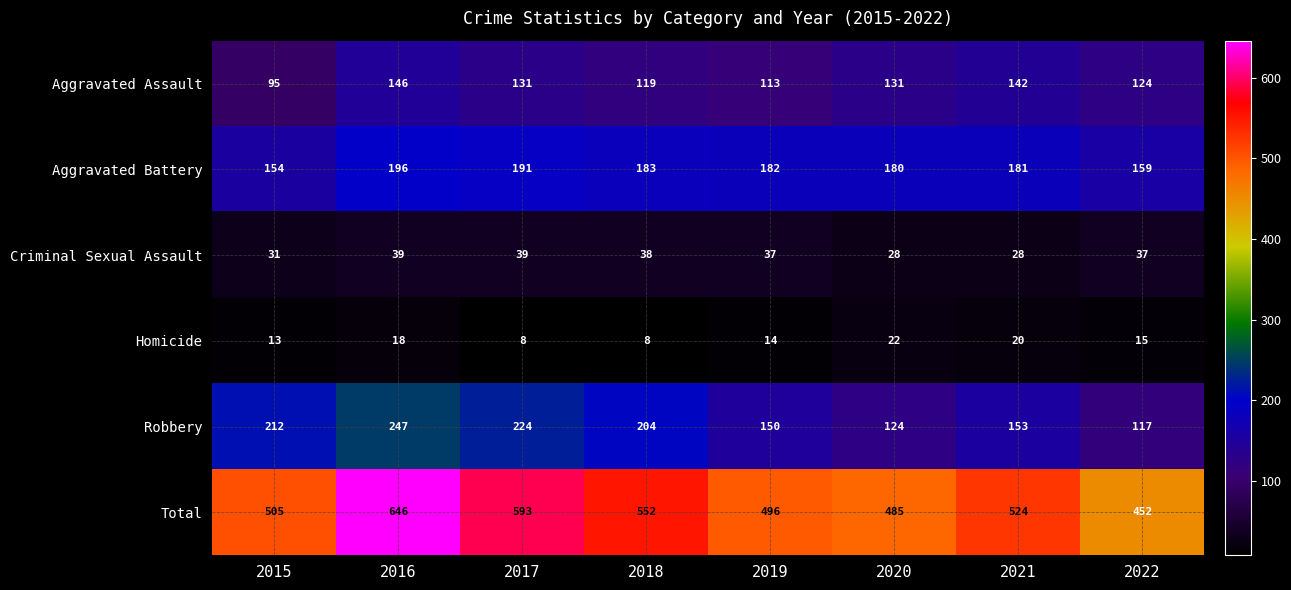

Which series has the largest total across all categories?

Total